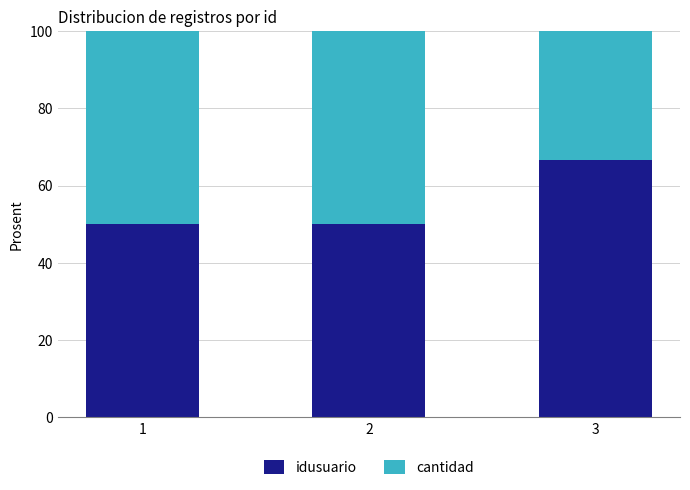

Reading left to right, transcribe the values for idusuario.

1=50.0	2=50.0	3=66.7